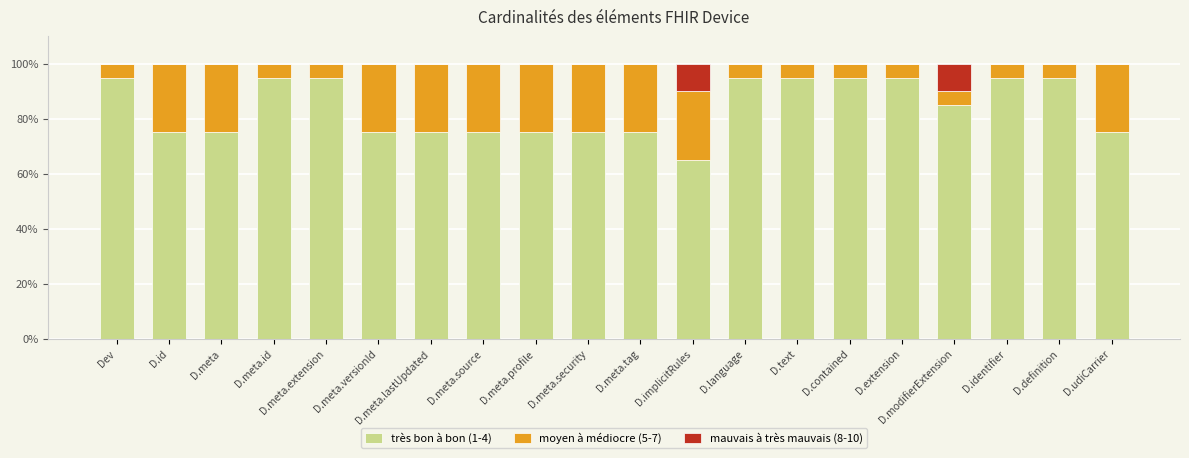

True or false: très bon à bon (1-4) has a value of 120 at D.id.

False